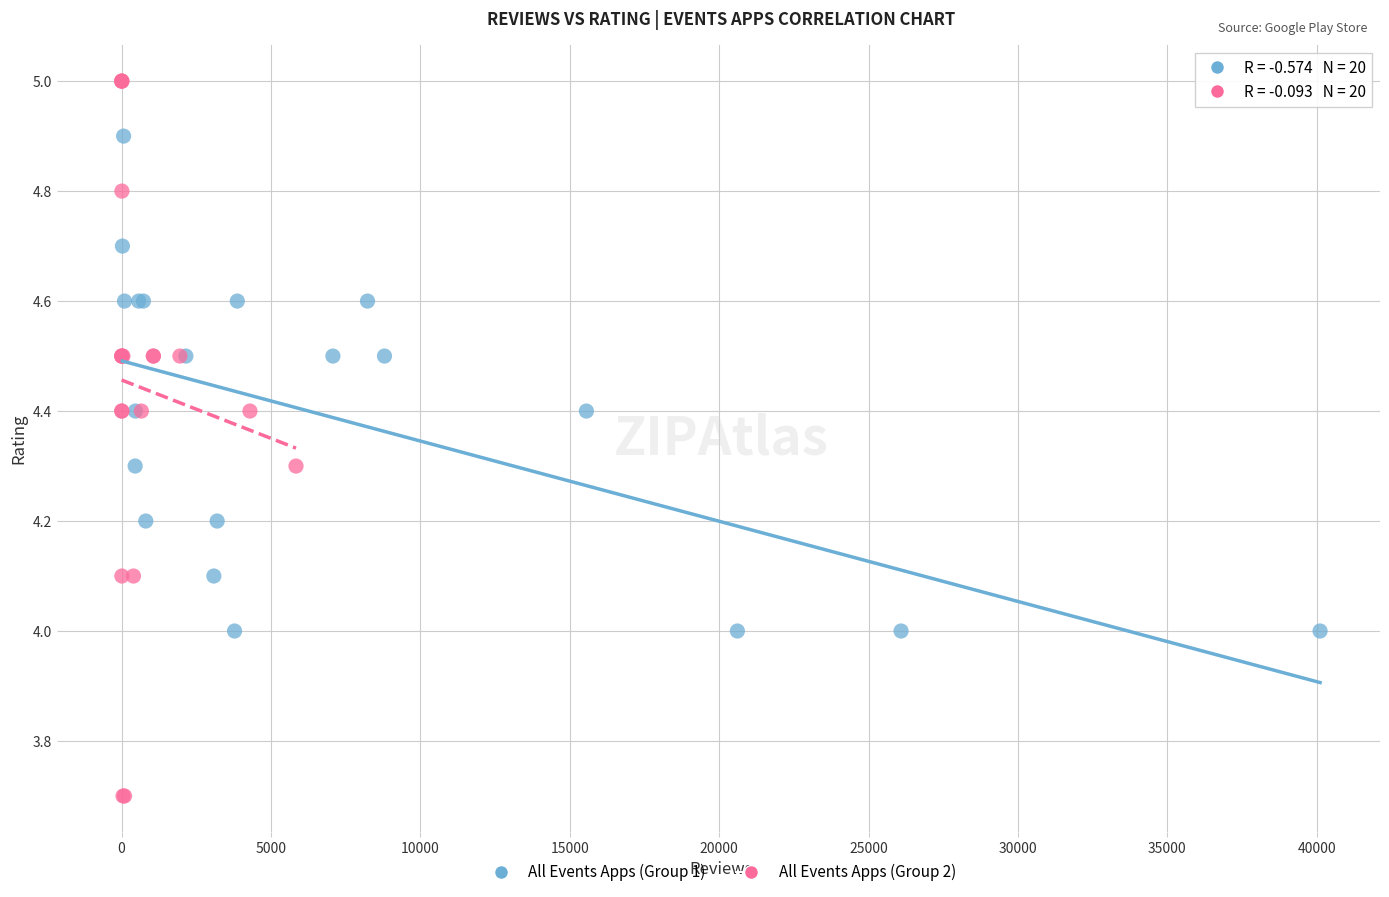

Which series contains the lowest Y value?

All Events Apps (Group 2)